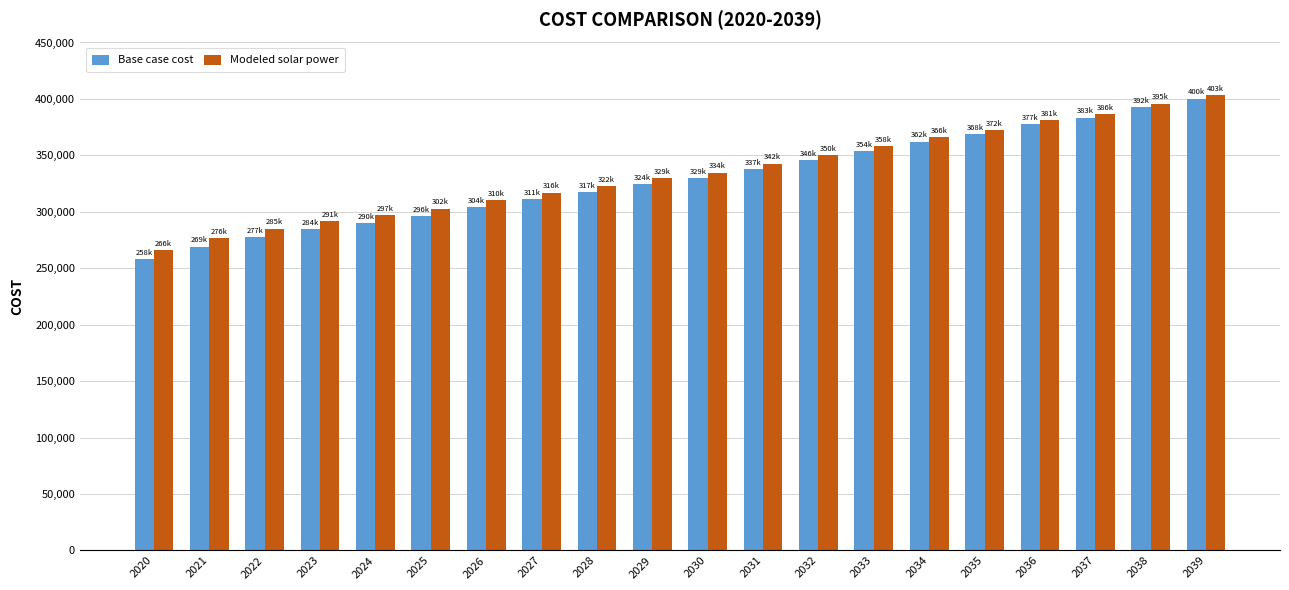

Where does the Modeled solar power series first go above 334828?

2030